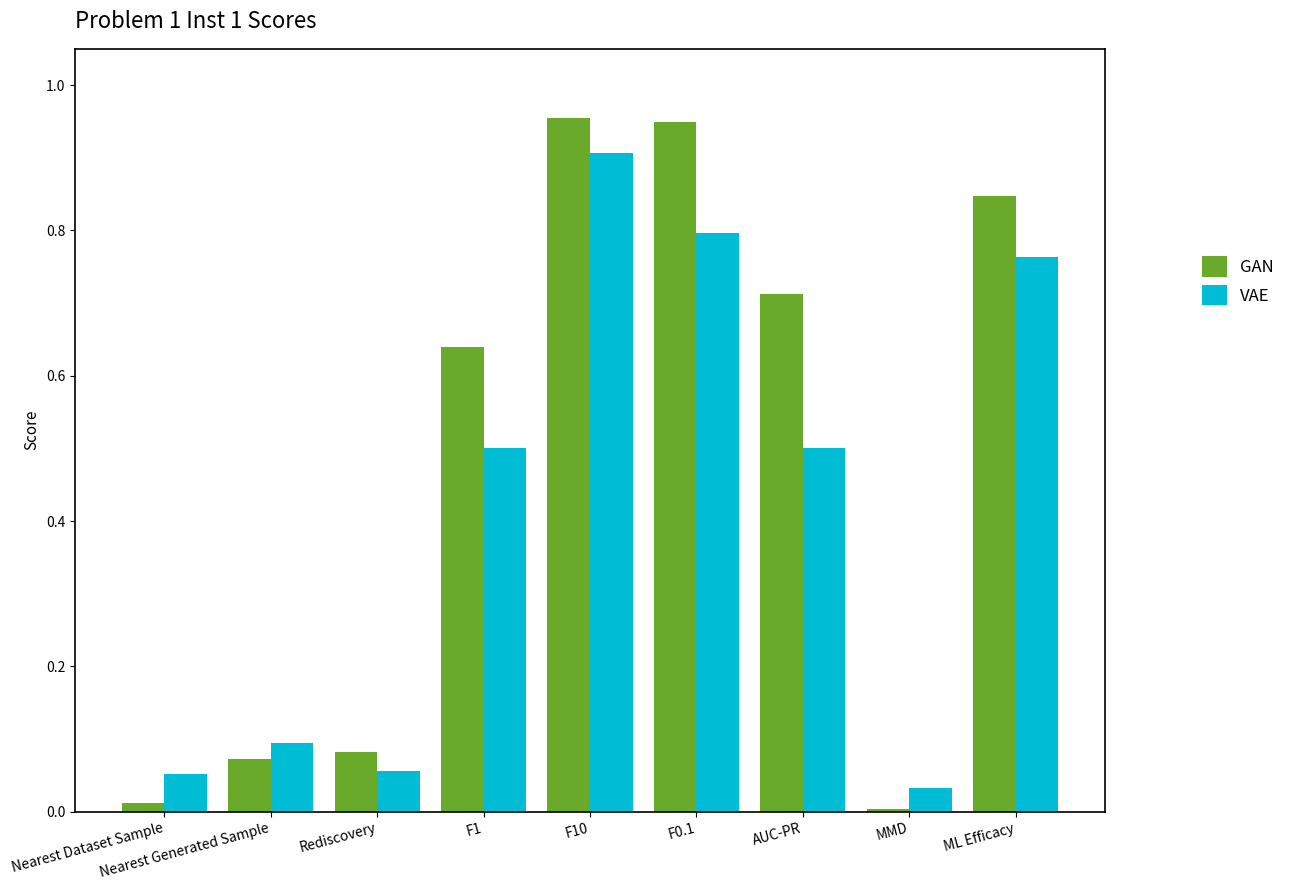

Which series has the largest range (max minus min)?

GAN